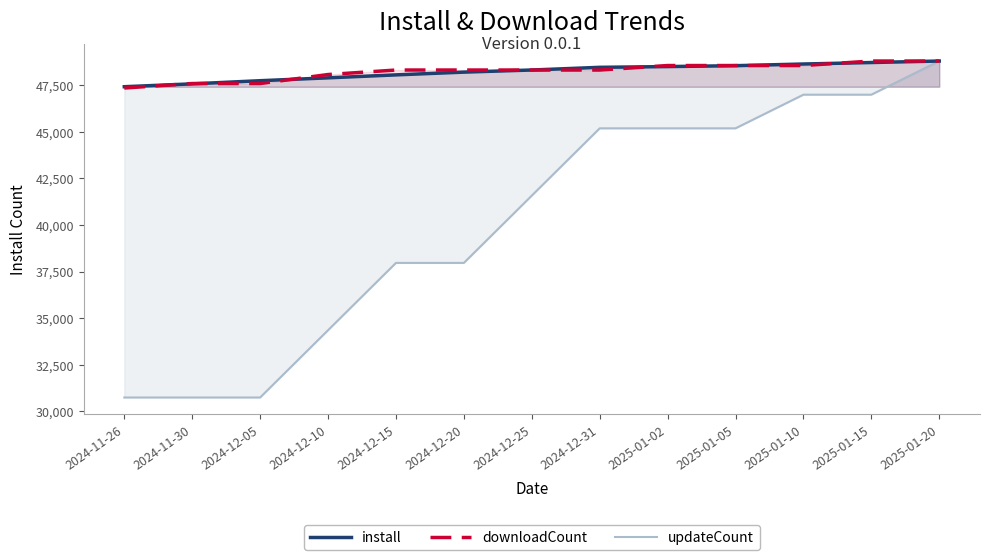

Between 2024-12-10 and 2024-12-15, which is larger?

2024-12-15